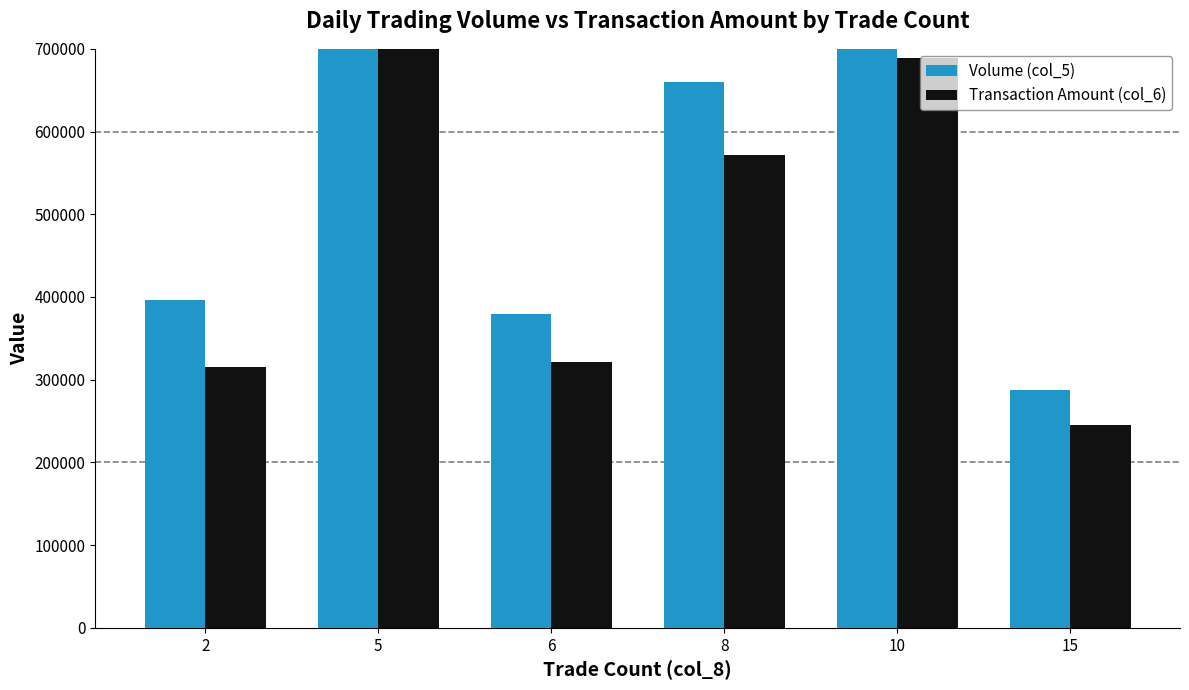

Rank the series by their maximum value, from highest to lowest.

Volume (col_5), Transaction Amount (col_6)